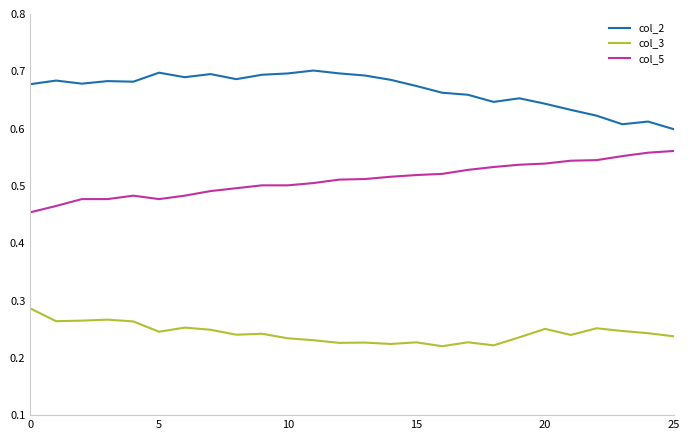

True or false: col_5 and col_2 cross at least once.

False